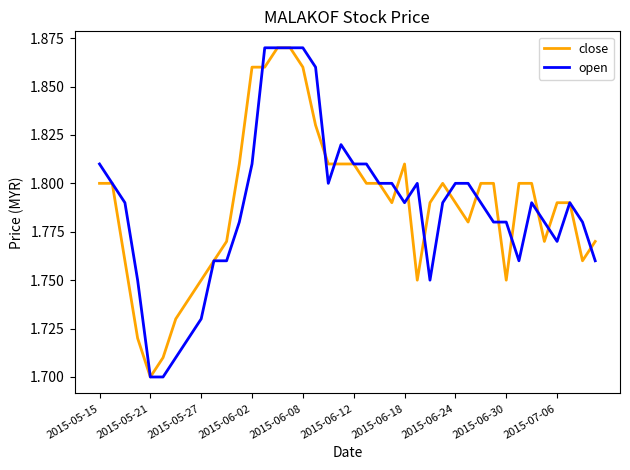

Where is close nearest to the value 1?

2015-05-21